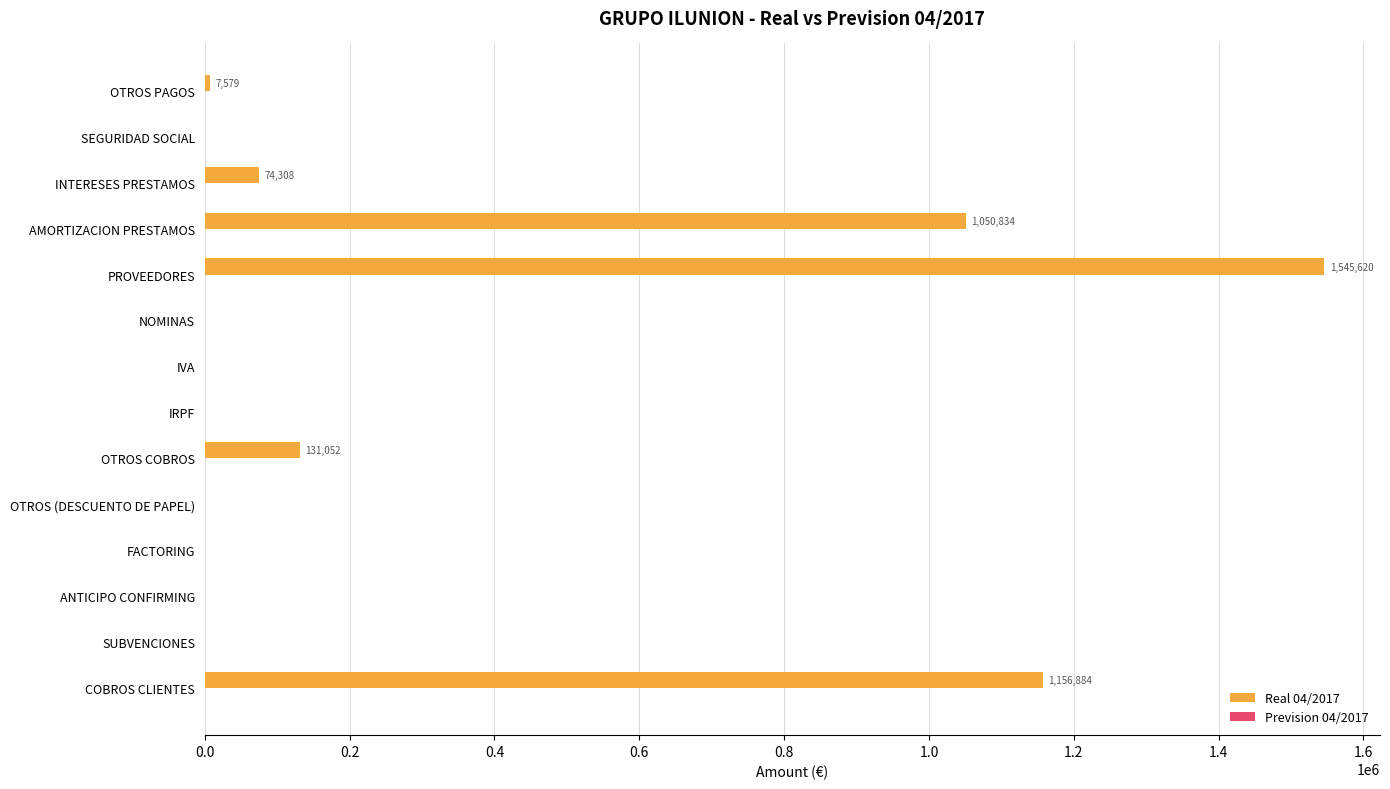

Which category has the highest value in the Real 04/2017 series?

PROVEEDORES